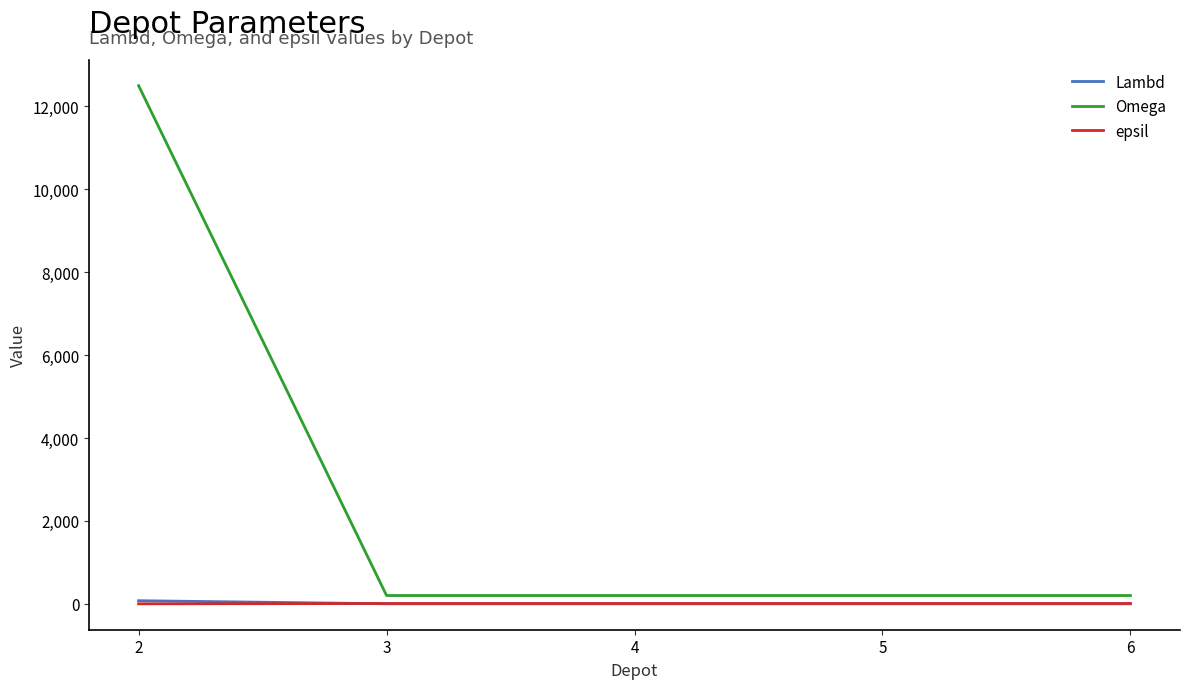

Is this an area chart (filled region under the line)?

No